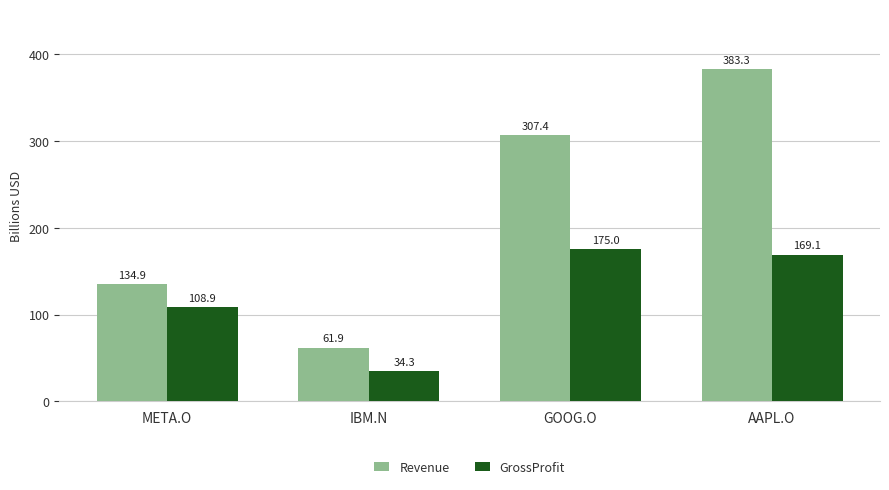

Where is Revenue nearest to the value 222572500000?

GOOG.O